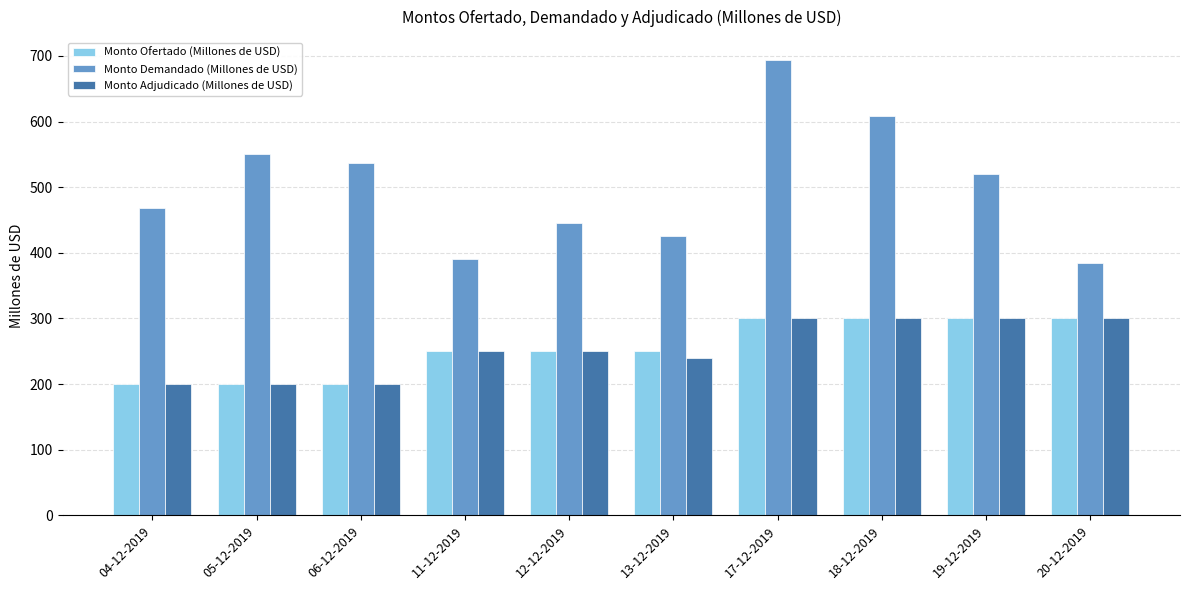

What is the average value of the Monto Ofertado (Millones de USD) series?

255